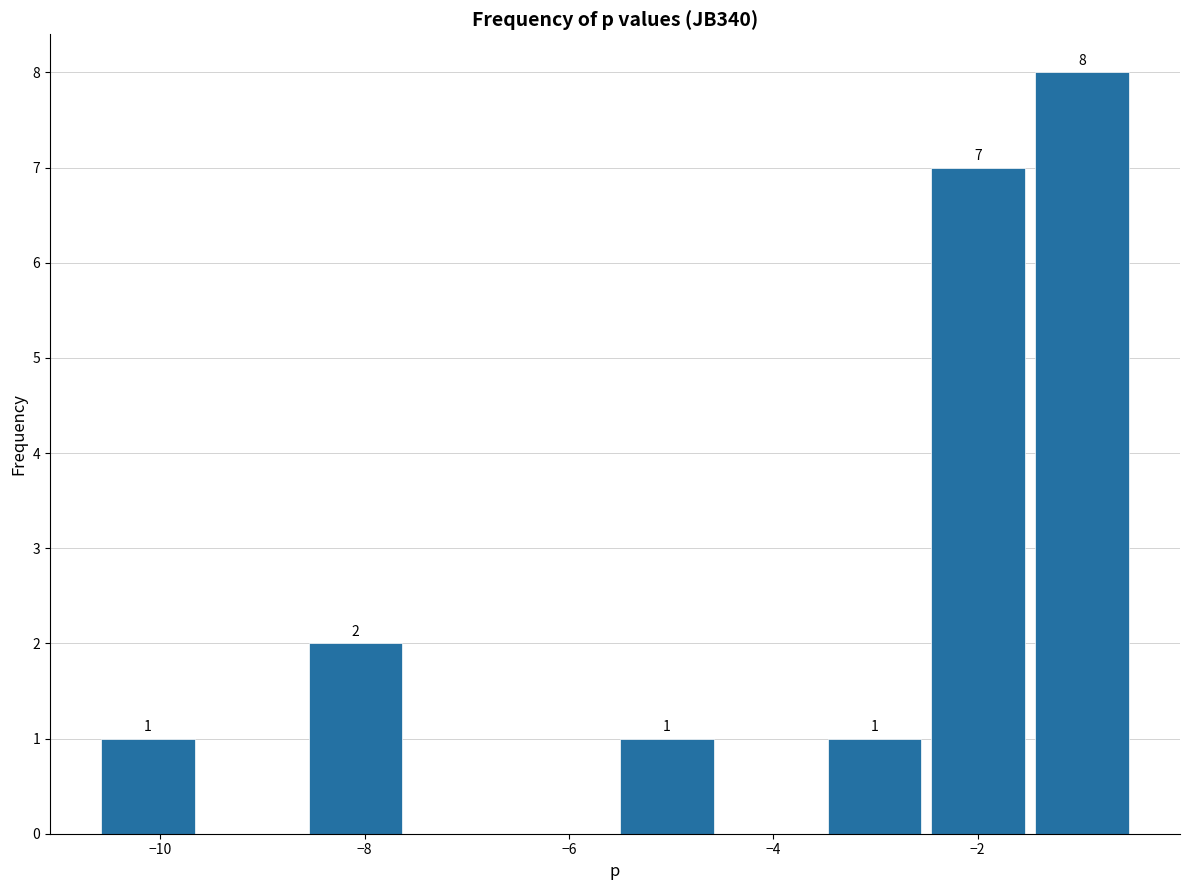

Which range on the x-axis has the tallest bar?

-1.4 to -0.4